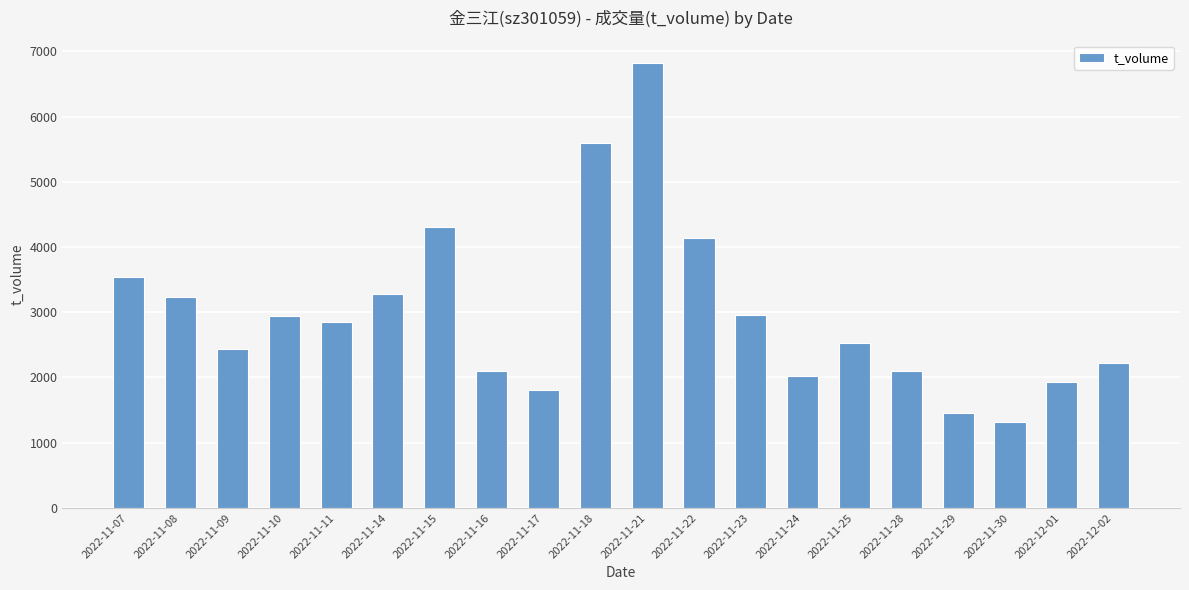

What is the average value?

2979